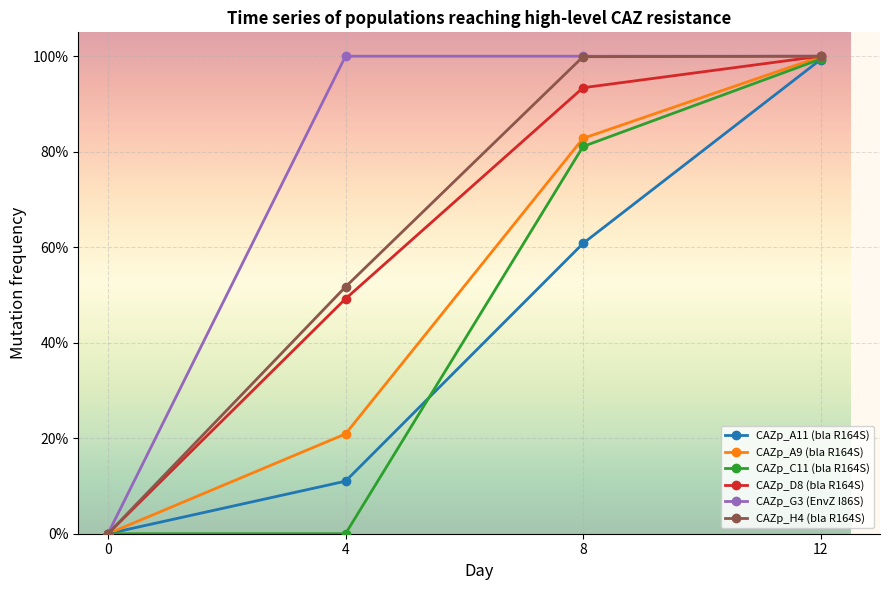

Reading left to right, what are all the values shown in this chart?

CAZp_A11 (bla R164S): 0.0	0.1	0.6	1.0
CAZp_A9 (bla R164S): 0.0	0.2	0.8	1.0
CAZp_C11 (bla R164S): 0.0	0.0	0.8	1.0
CAZp_D8 (bla R164S): 0.0	0.5	0.9	1.0
CAZp_G3 (EnvZ I86S): 0.0	1.0	1.0	1.0
CAZp_H4 (bla R164S): 0.0	0.5	1.0	1.0